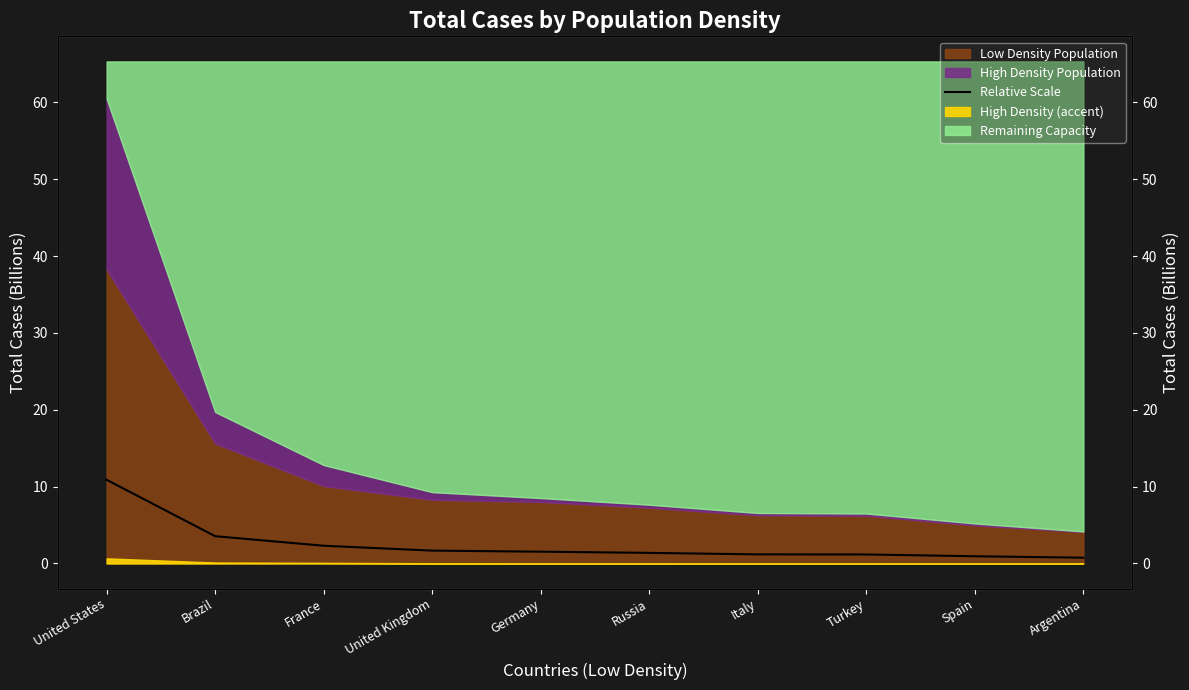

True or false: the data has more than 0 interior local peaks.

False